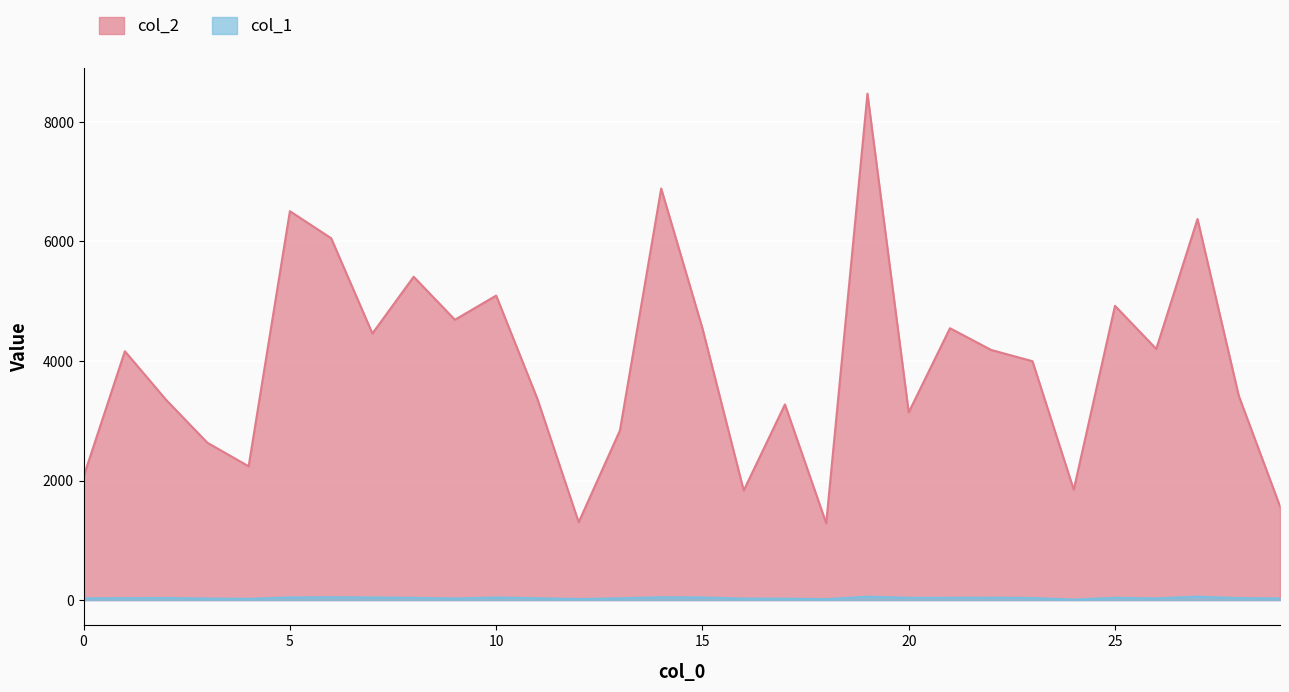

What is the difference between the col_1 values at 3 and 28?

7